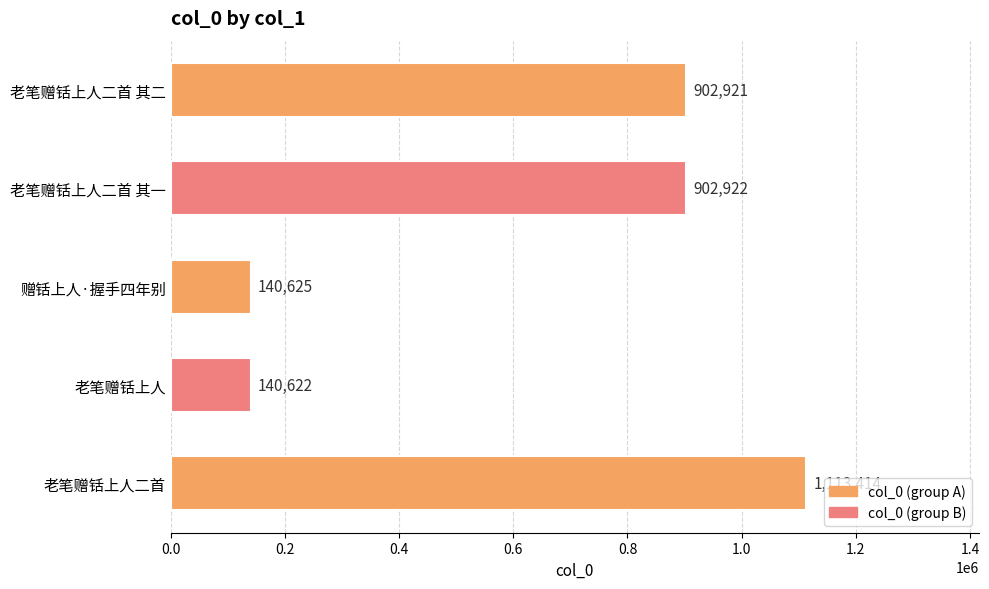

What is the minimum value shown in the chart?

140622